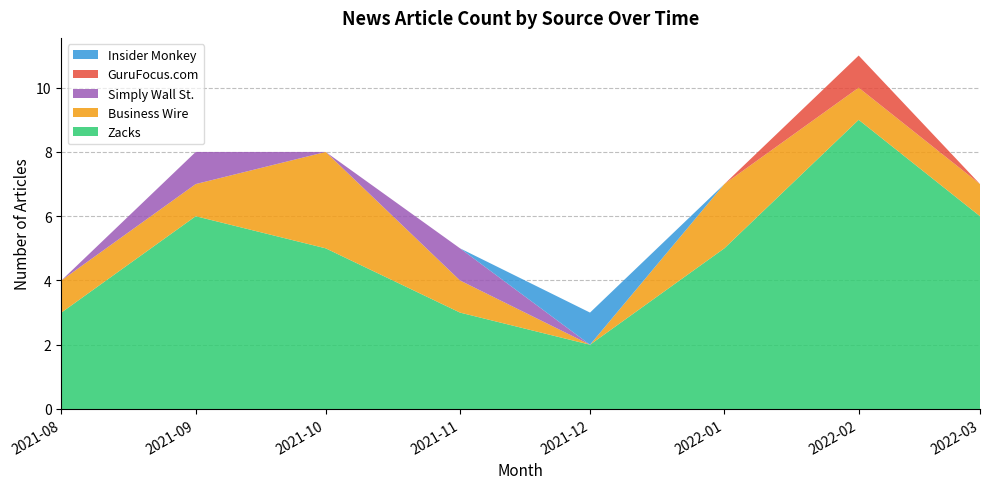

Is it true that Zacks equals 6 at 2022-03?

True